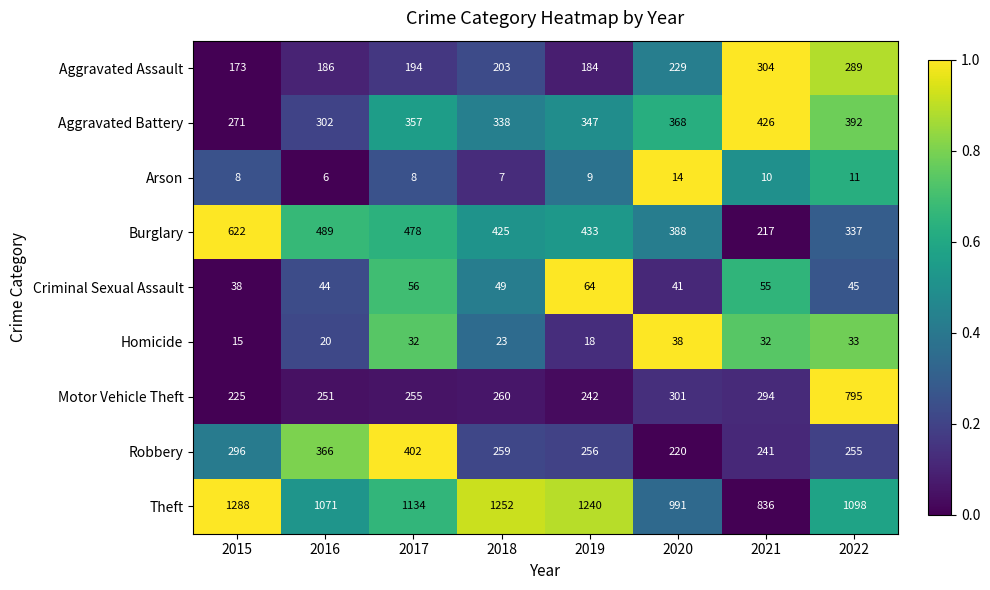

What is the difference between the highest and lowest values at 2020?

977